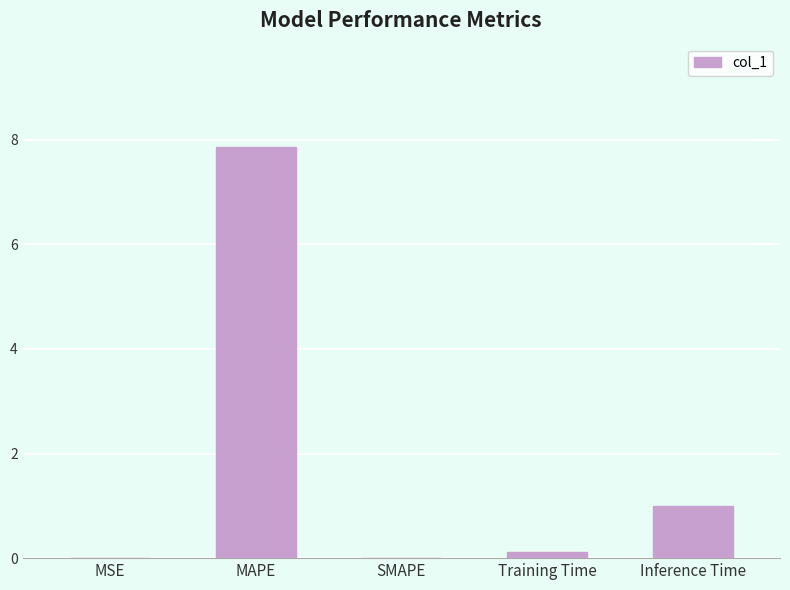

At which category does the chart reach its peak across all series?

MAPE